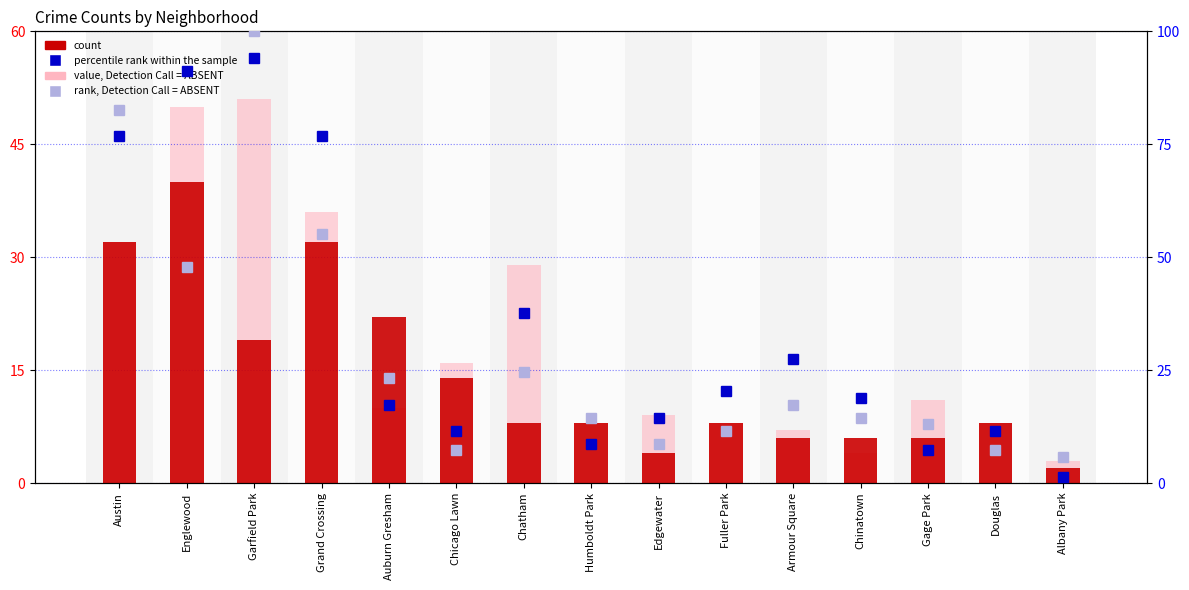

At Armour Square, list the series in order from smallest to largest.

count, value, Detection Call = ABSENT, rank, Detection Call = ABSENT, percentile rank within the sample